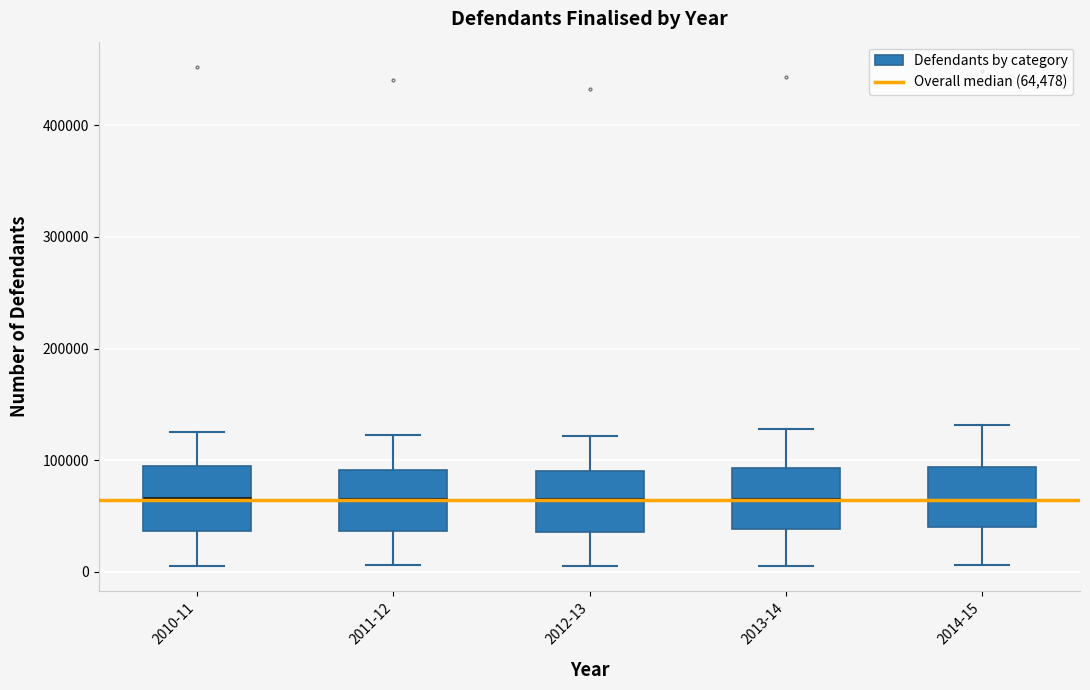

Where is the upper edge of the box for 2013-14 on the y-axis? The values are not printed on the chart, so give them approximately, as read against the axis.

90000